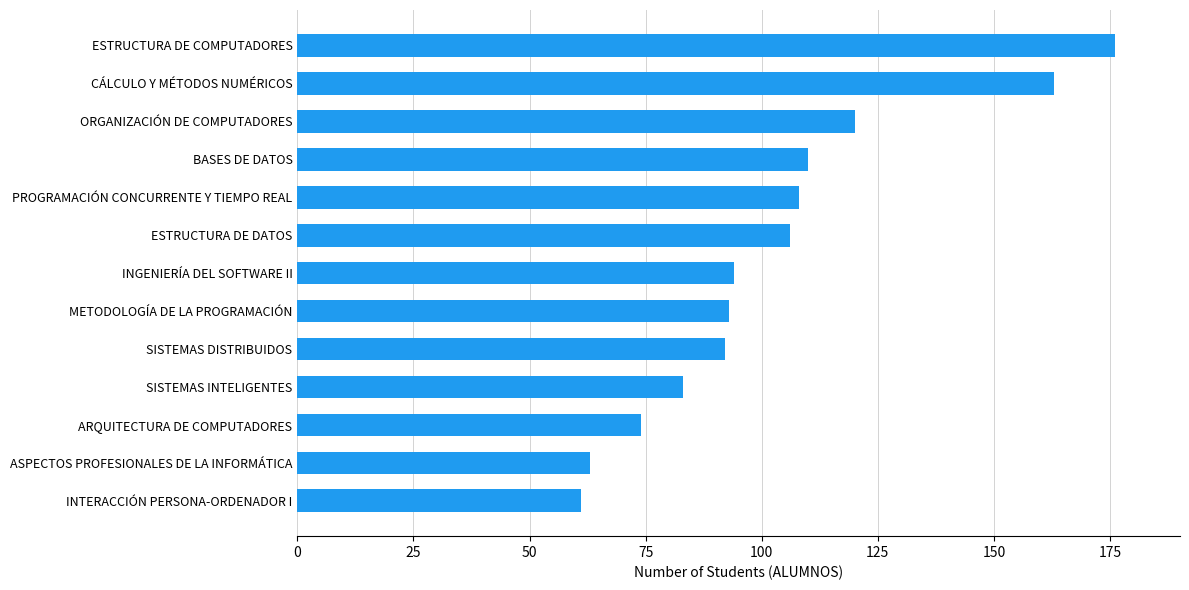

Read the value at ARQUITECTURA DE COMPUTADORES.

74